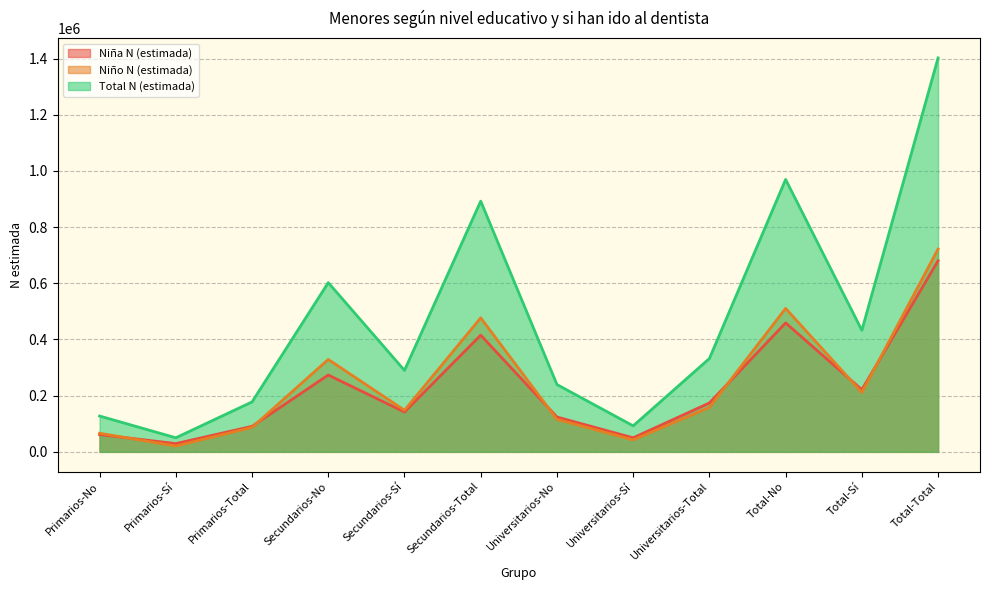

What is the sum of all Niña N (estimada) values?

2721320